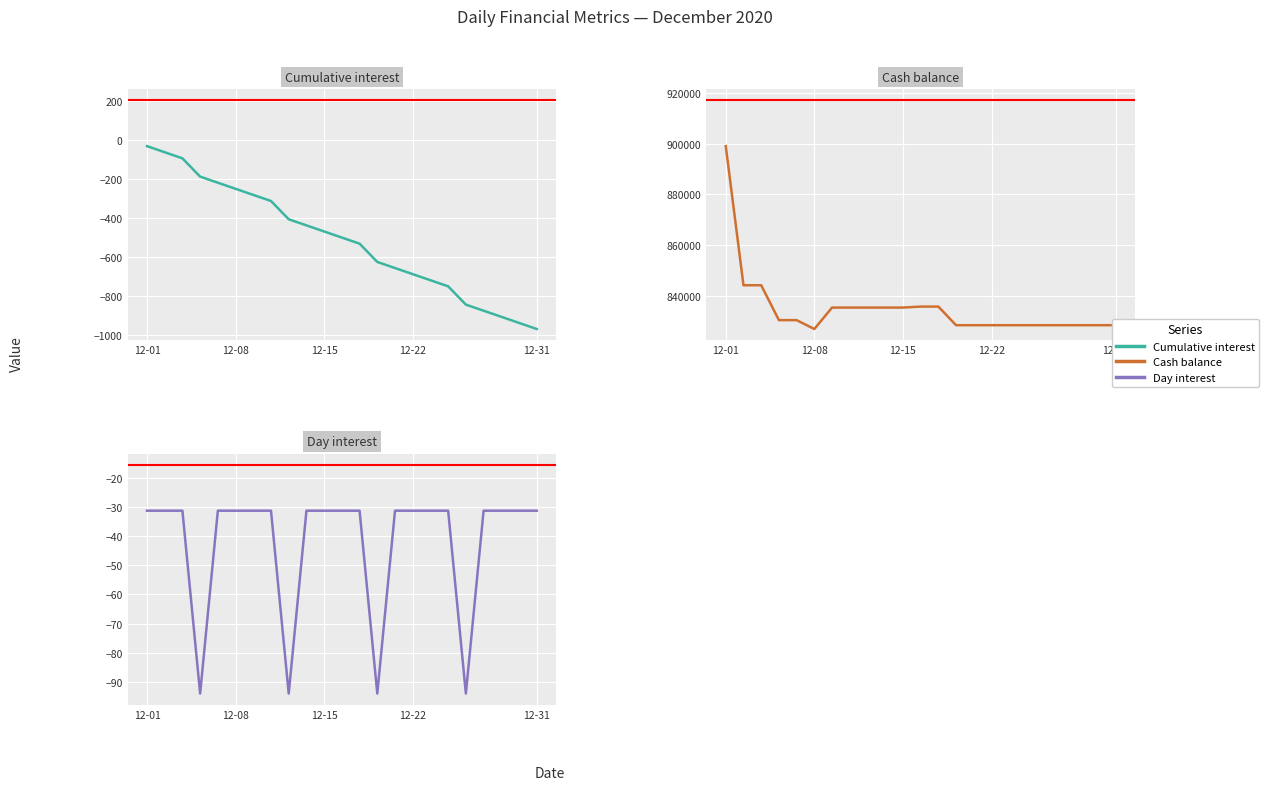

What is the total value across all series at 12-31?

827275.0